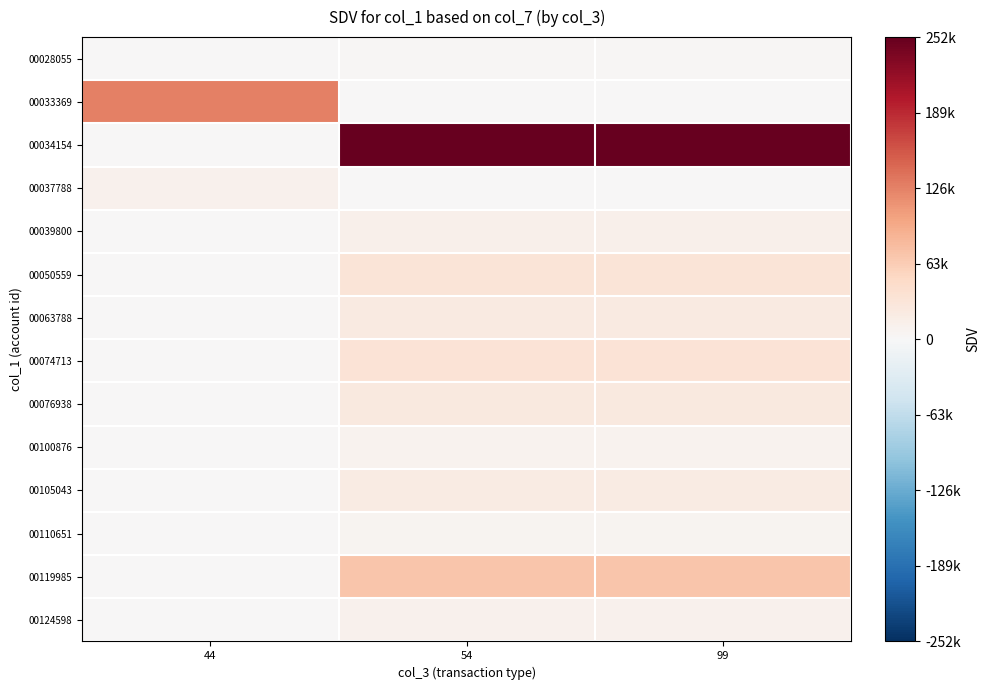

Reading left to right, extract all data points from this chart.

00028055: 44=0	54=3125	99=3125
00033369: 44=126506	54=0	99=0
00034154: 44=0	54=252000	99=252000
00037788: 44=10987	54=0	99=0
00039800: 44=0	54=13000	99=13000
00050559: 44=0	54=32960	99=32960
00063788: 44=0	54=22077	99=22077
00074713: 44=0	54=34278	99=34278
00076938: 44=0	54=24698	99=24698
00100876: 44=0	54=8280	99=8280
00105043: 44=0	54=21399	99=21399
00110651: 44=0	54=6180	99=6180
00119985: 44=0	54=70227	99=70227
00124598: 44=0	54=11745	99=11745